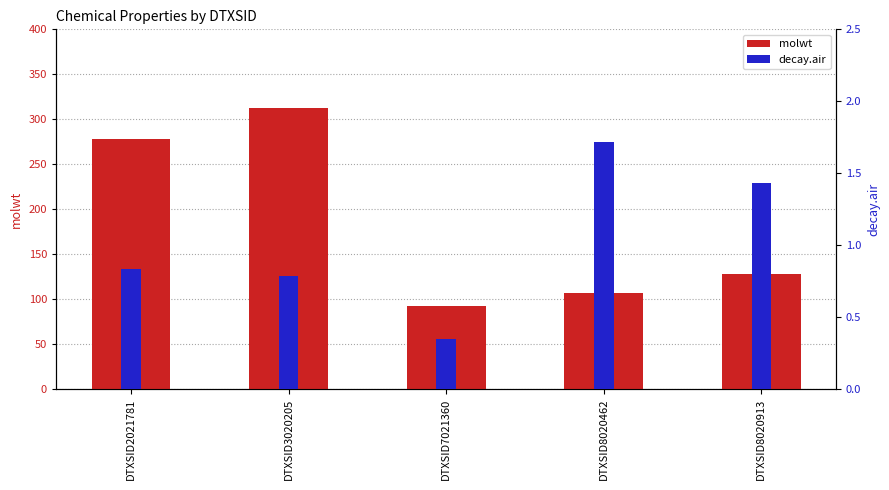

Rank the series by their maximum value, from highest to lowest.

molwt, decay.air